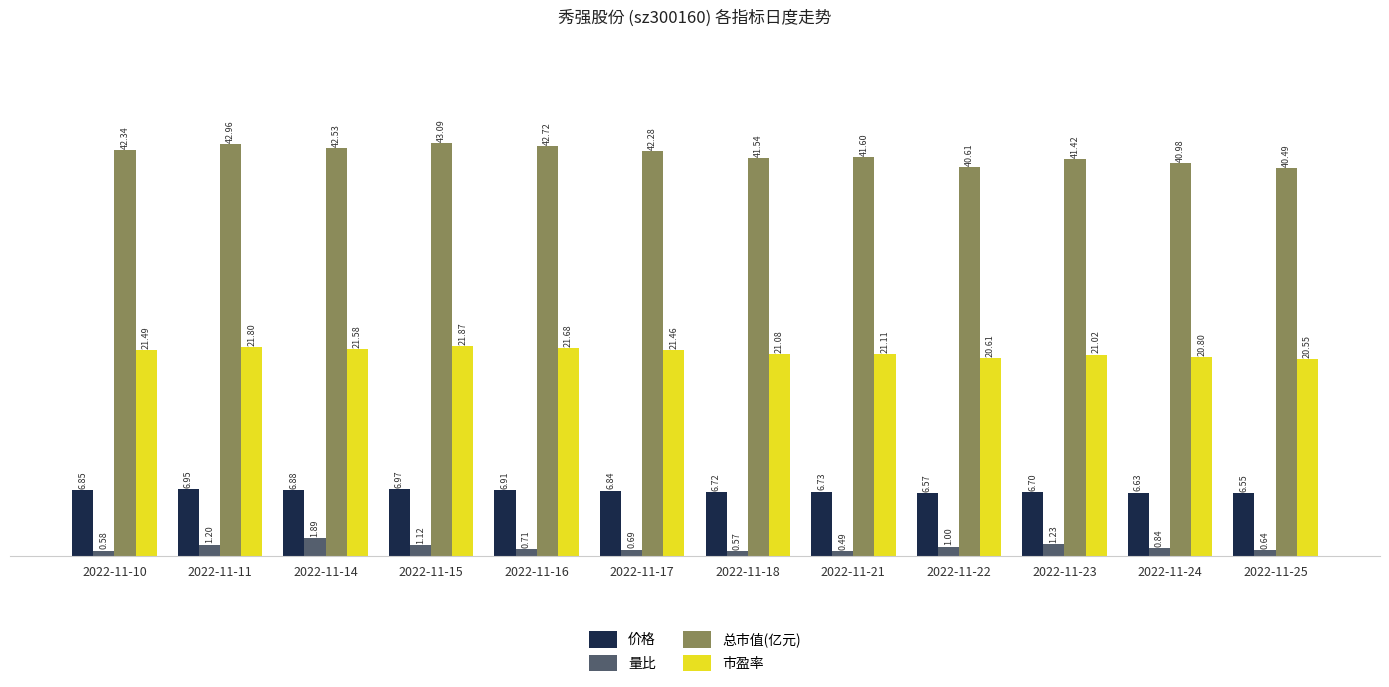

Count the number of categories in the chart.

12